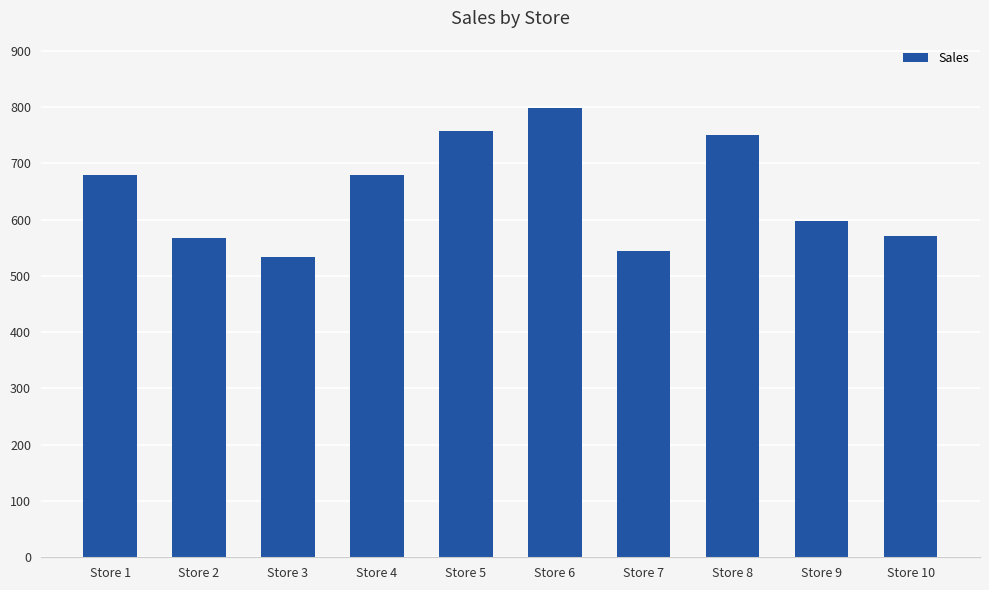

Between Store 6 and Store 7, which is larger?

Store 6